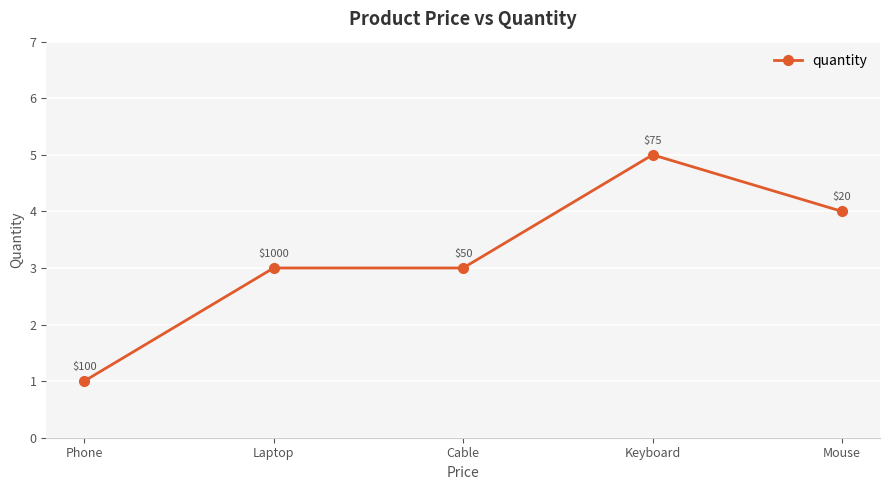

What is the change in value from Phone to Mouse?

+3